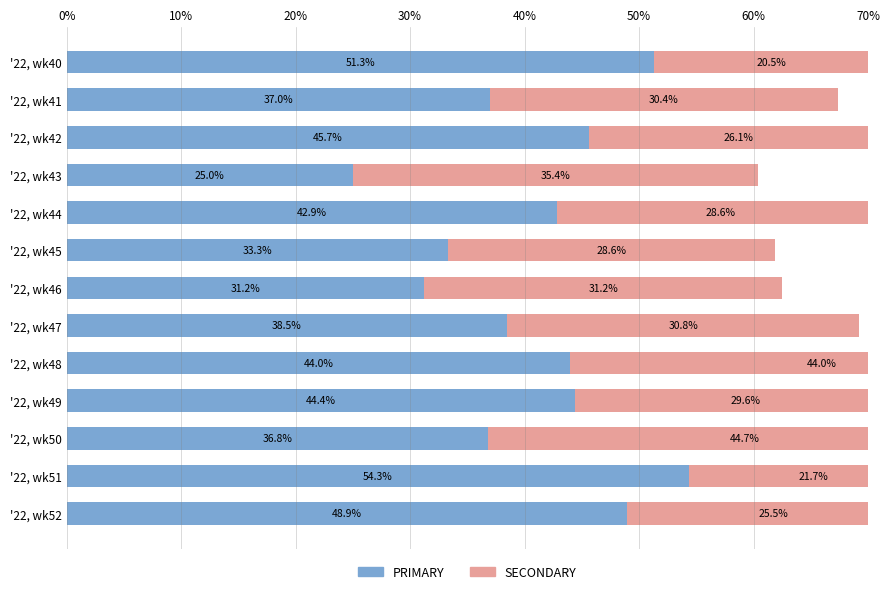

What is the average value of the SECONDARY series?

30.6